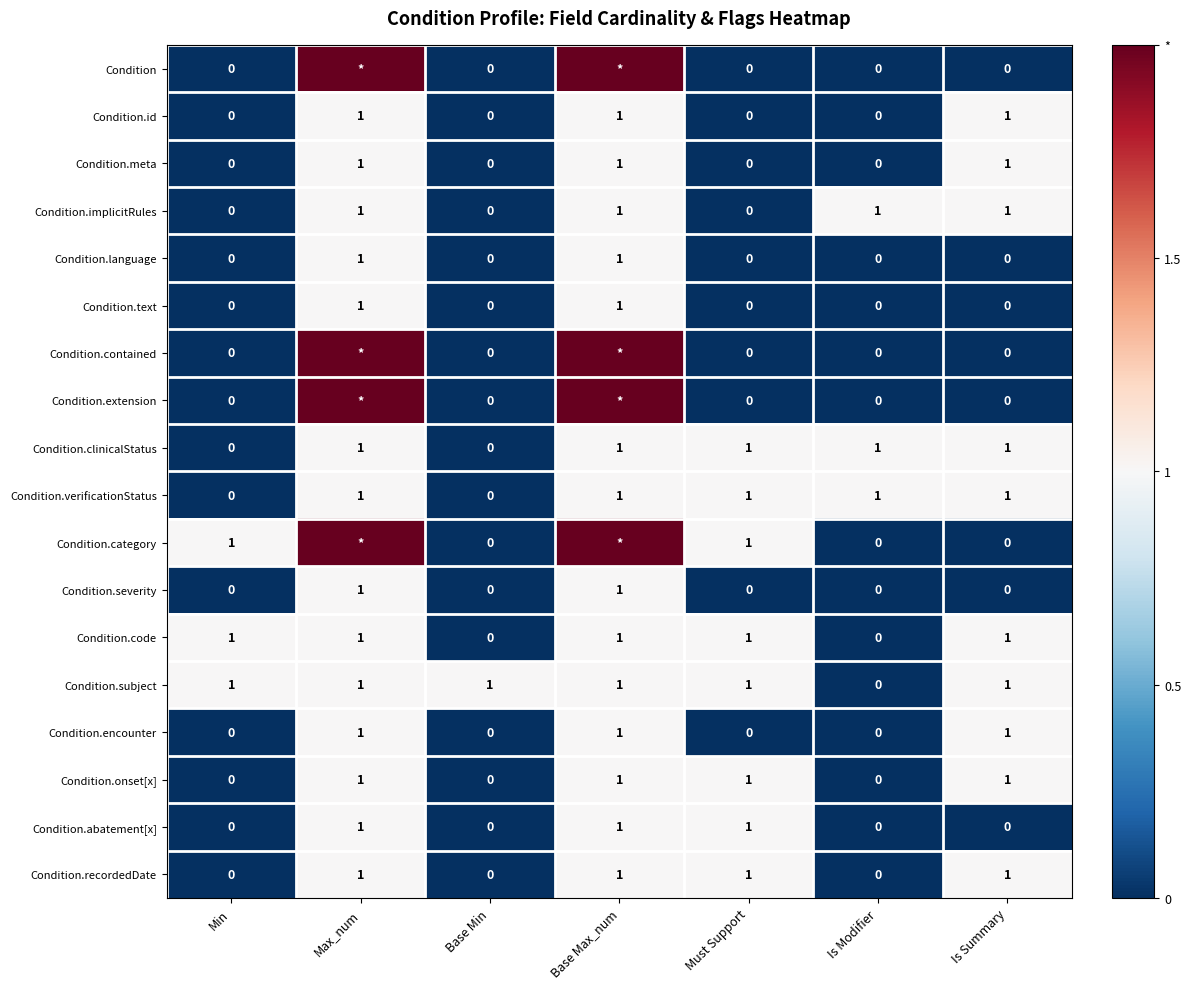

Count the Condition.meta values in the range 0 to 1.

7